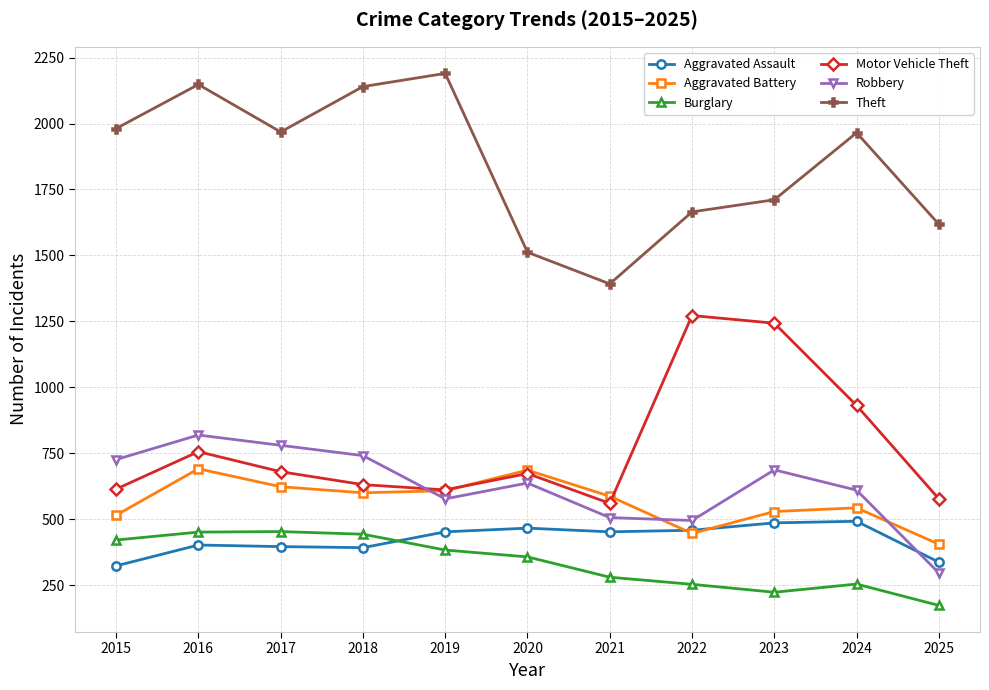

Which series has the largest total across all categories?

Theft